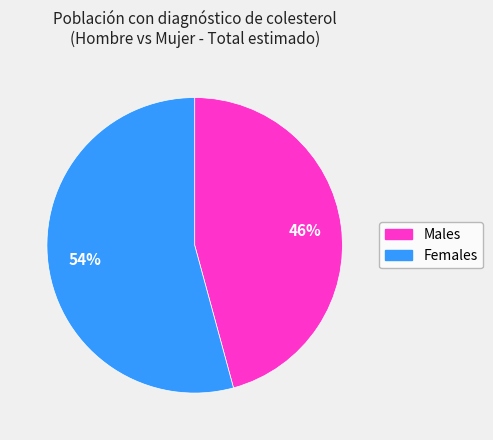

To the nearest percent, what is the difference between the largest and smallest slice percentages?

8%